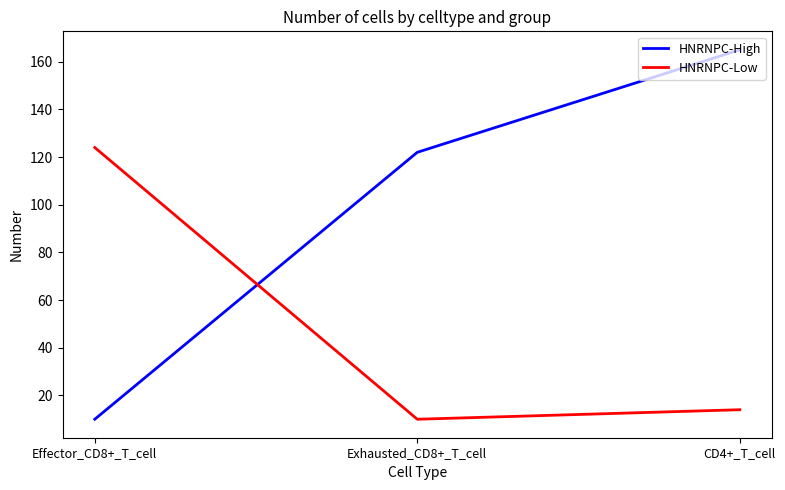

Reading left to right, transcribe all the data shown in this chart.

HNRNPC-High: Effector_CD8+_T_cell=10	Exhausted_CD8+_T_cell=122	CD4+_T_cell=165
HNRNPC-Low: Effector_CD8+_T_cell=124	Exhausted_CD8+_T_cell=10	CD4+_T_cell=14